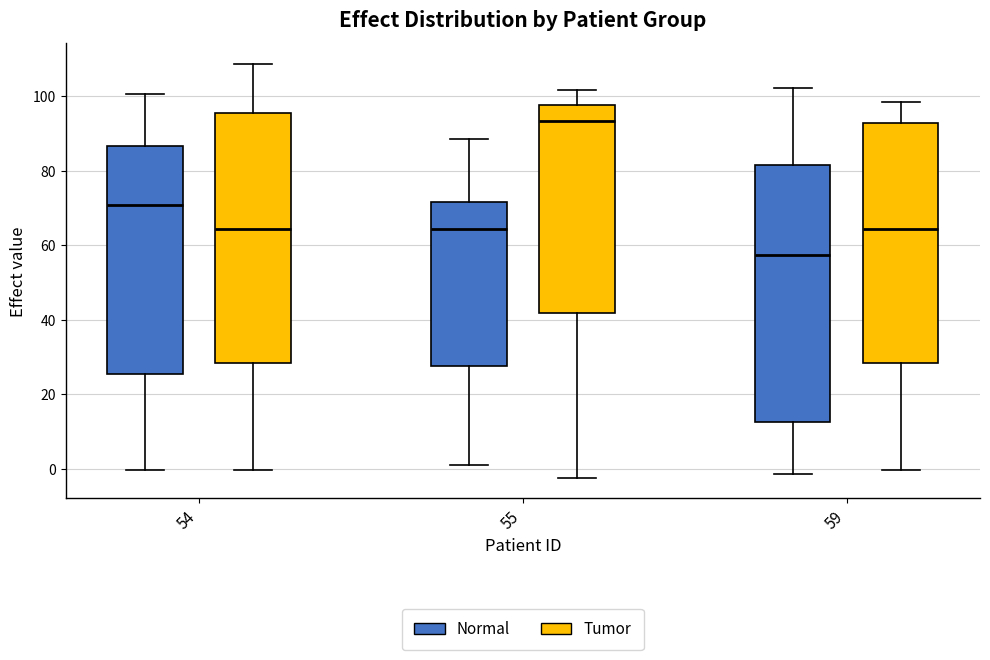

Which box has the lowest median line?

59 (Normal)